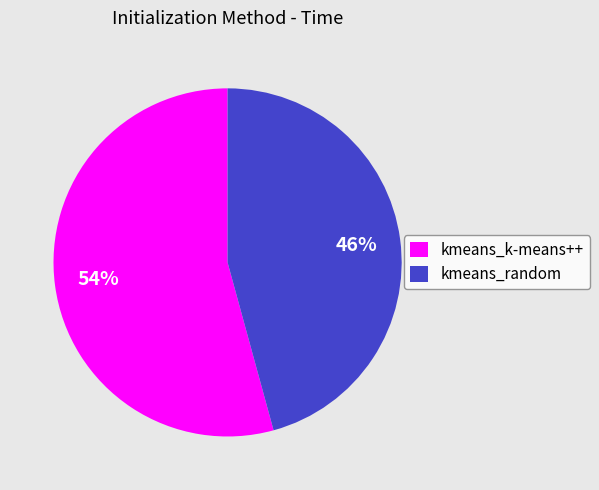

To the nearest percent, what is the combined percentage of kmeans_random and kmeans_k-means++?

100%